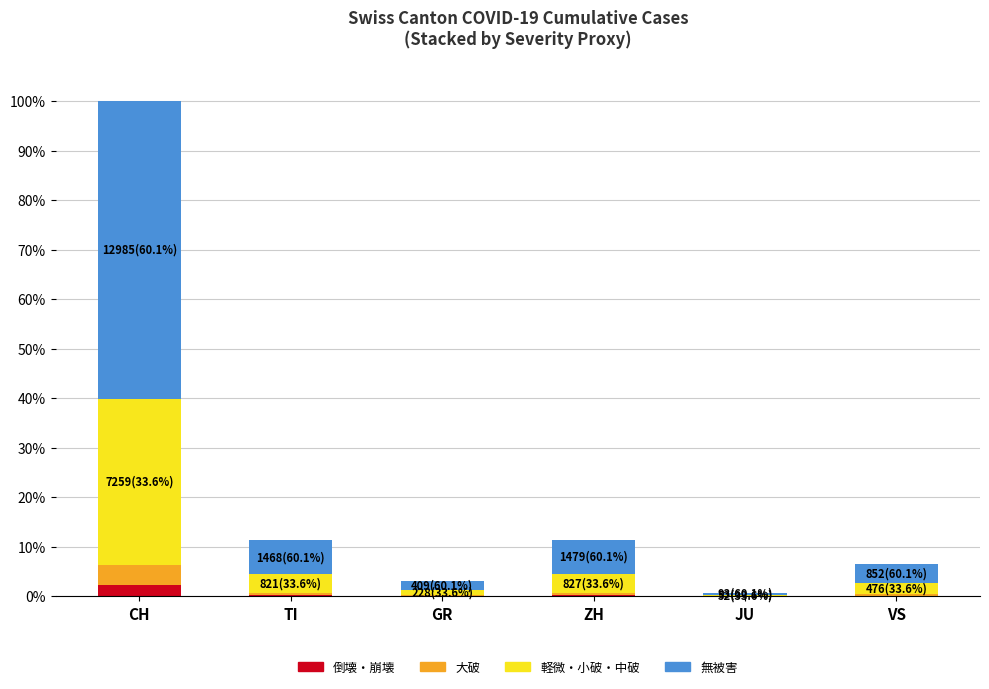

Are the bars grouped side by side (vs. stacked)?

No